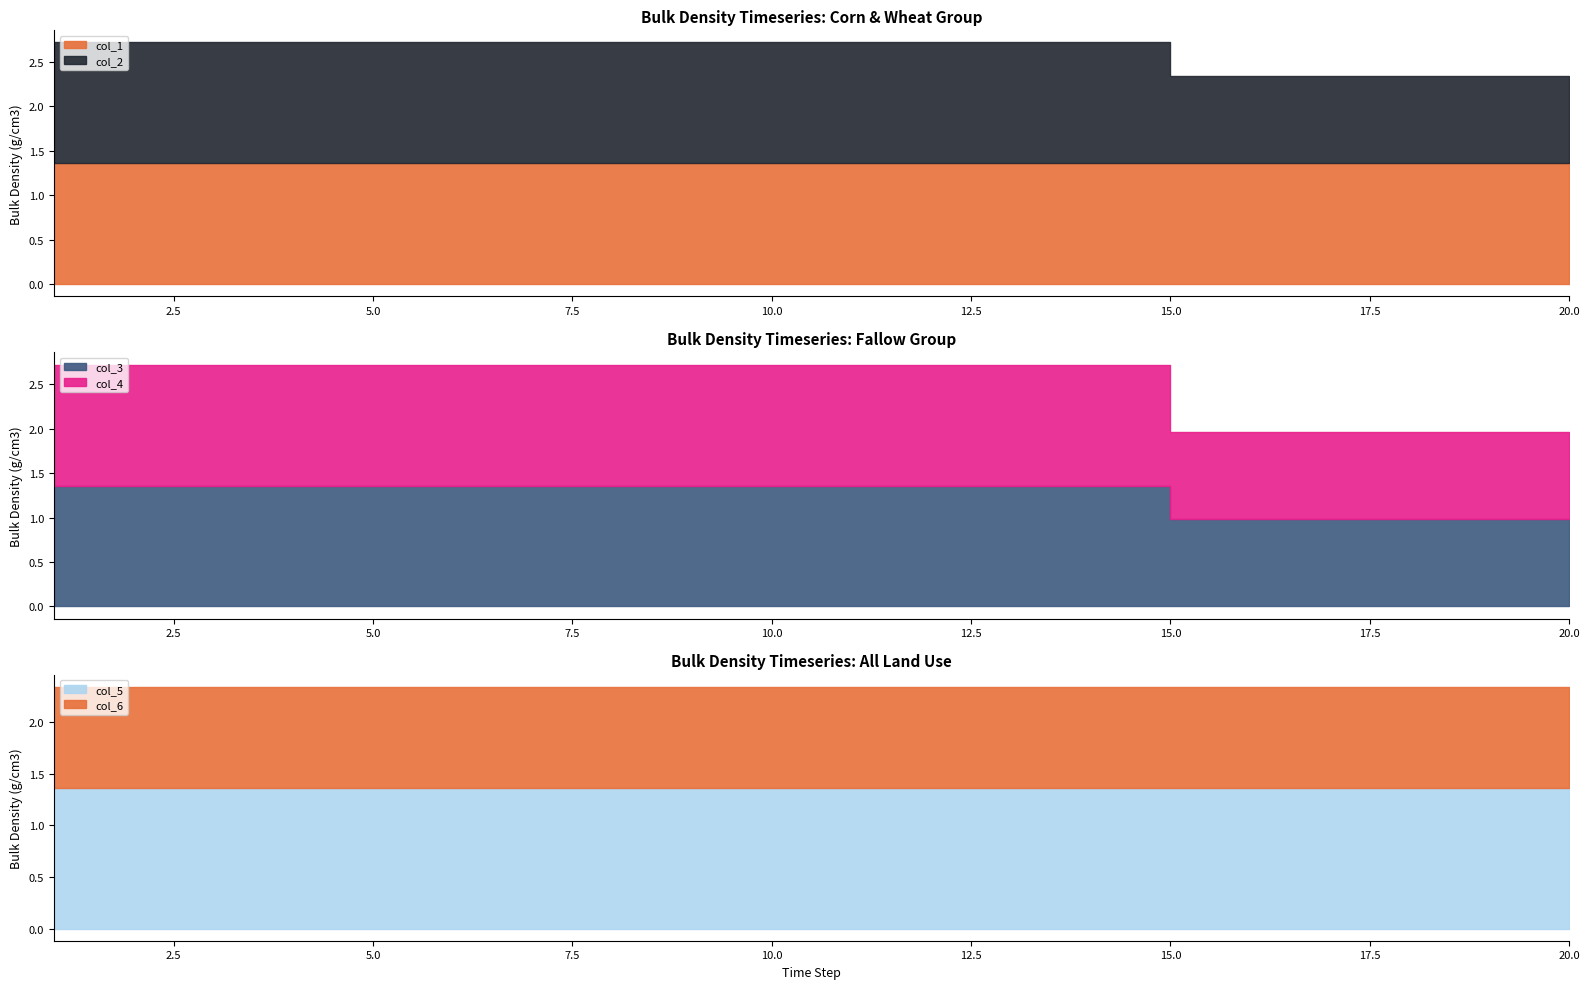

What is the difference between the maximum and minimum values in the col_2 series?

0.4